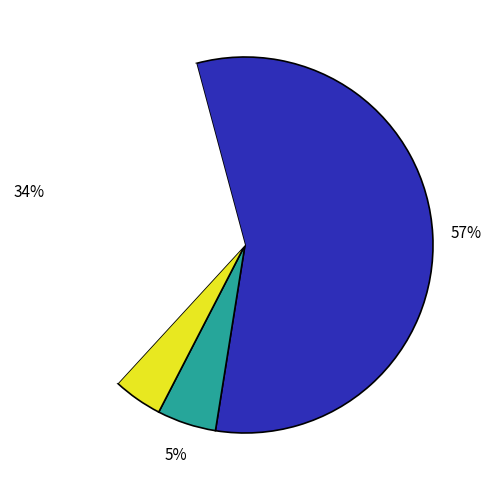

Is there any slice that represents more than half of the pie?

Yes